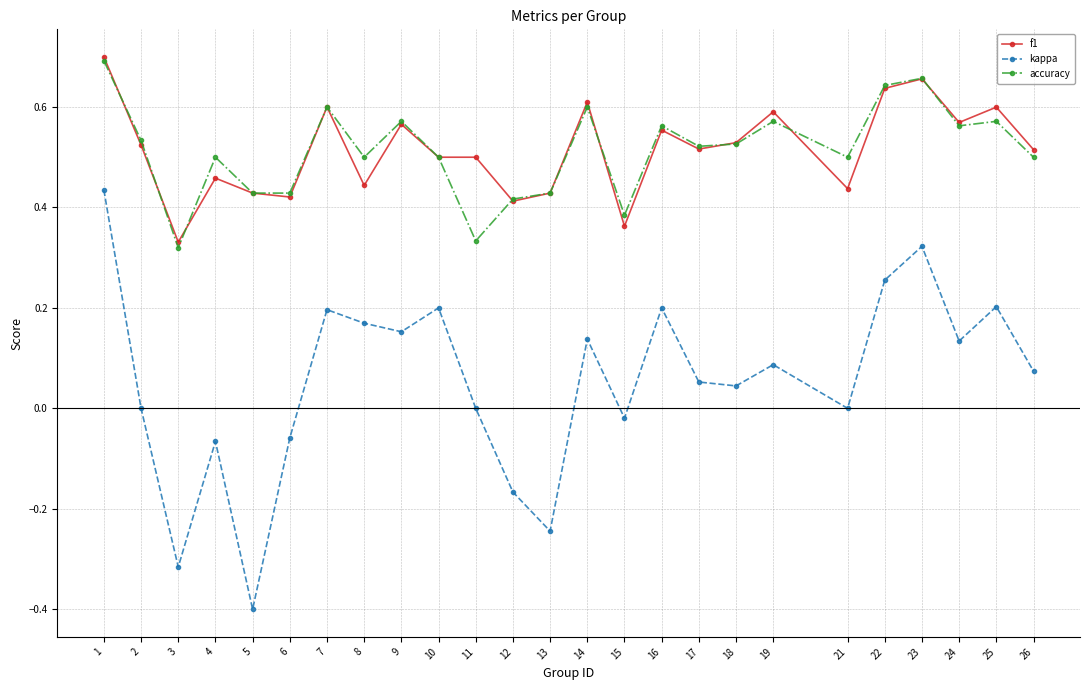

True or false: kappa and accuracy intersect in this chart.

False